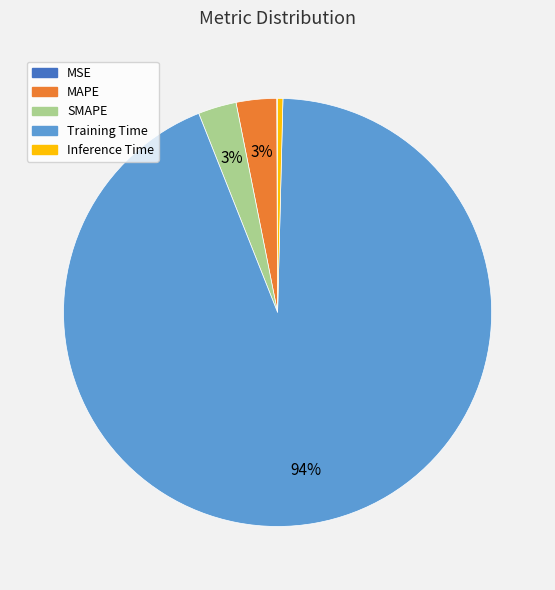

Is Training Time the majority of the pie?

Yes